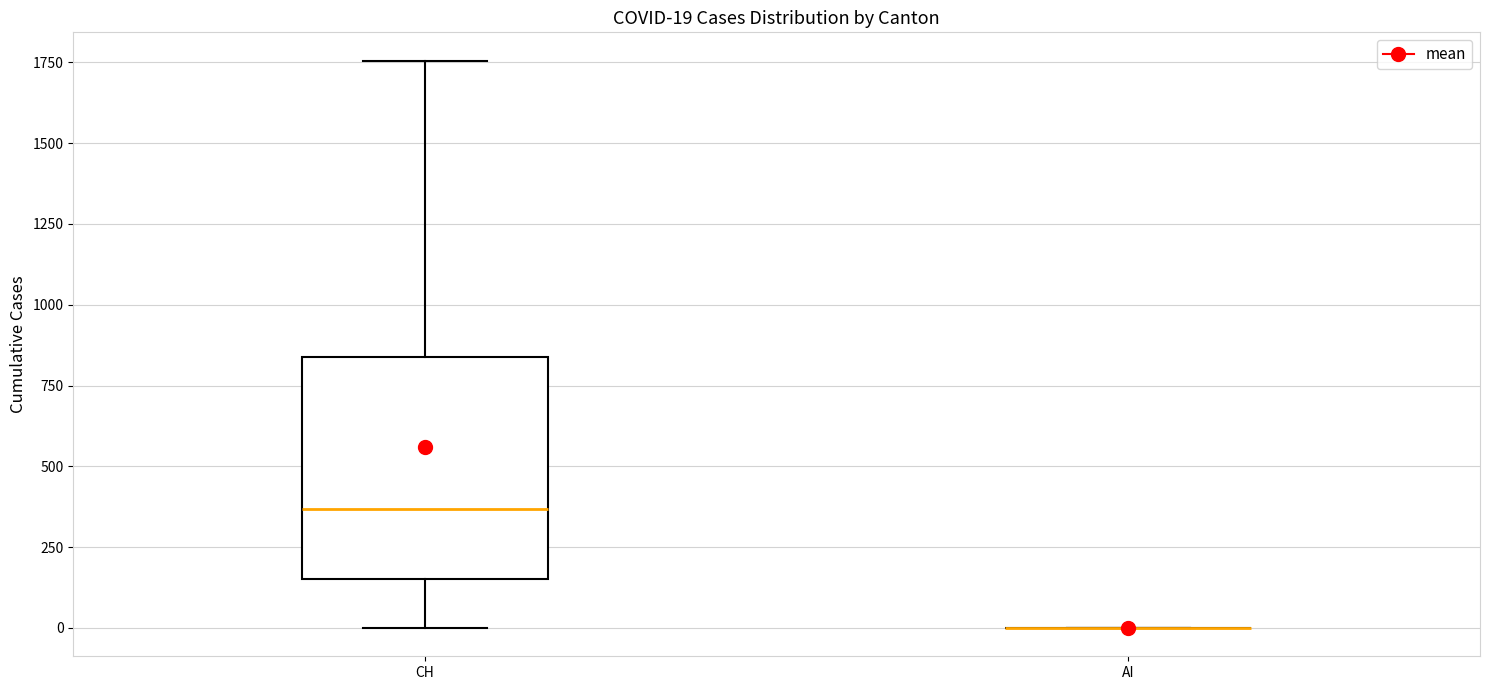

Comparing the boxes themselves (not the whiskers), which one is the tallest?

CH